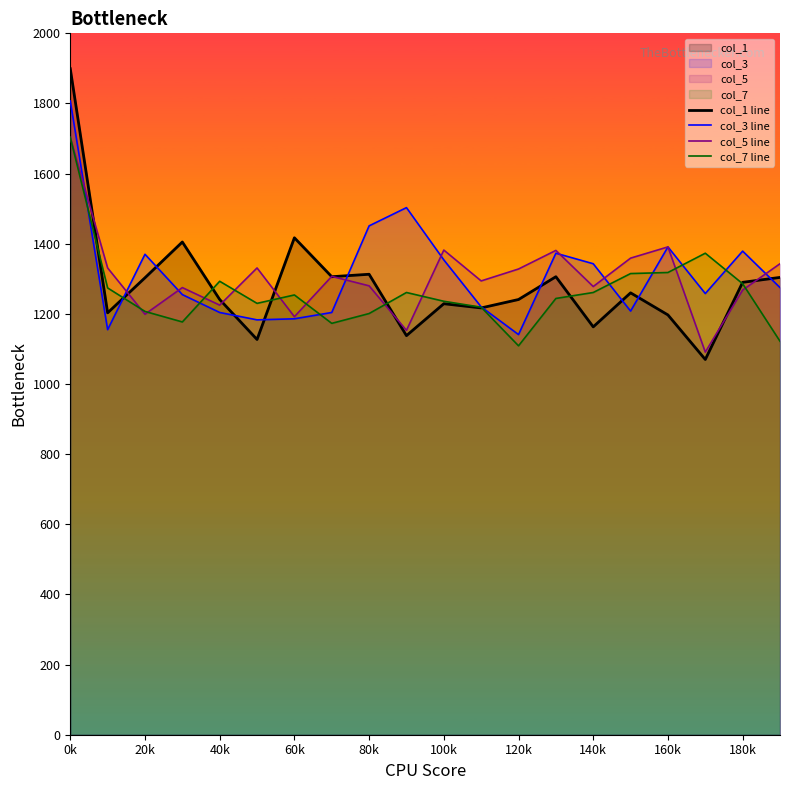

The value of col_3 line at 160k is 2093. True or false?

False